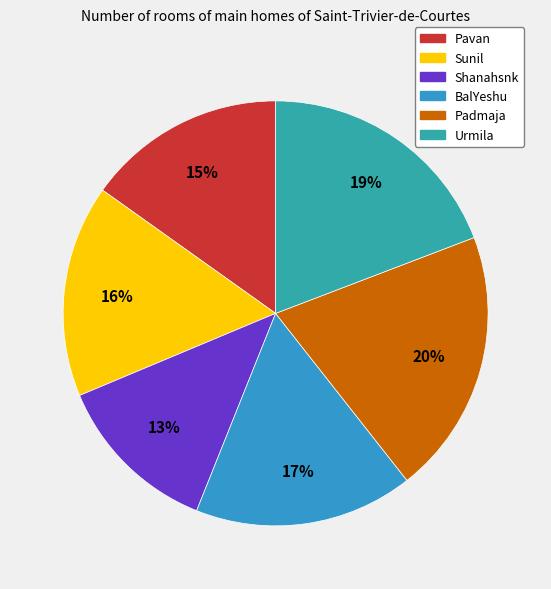

To the nearest percent, what percentage of the pie is Sunil?

16%